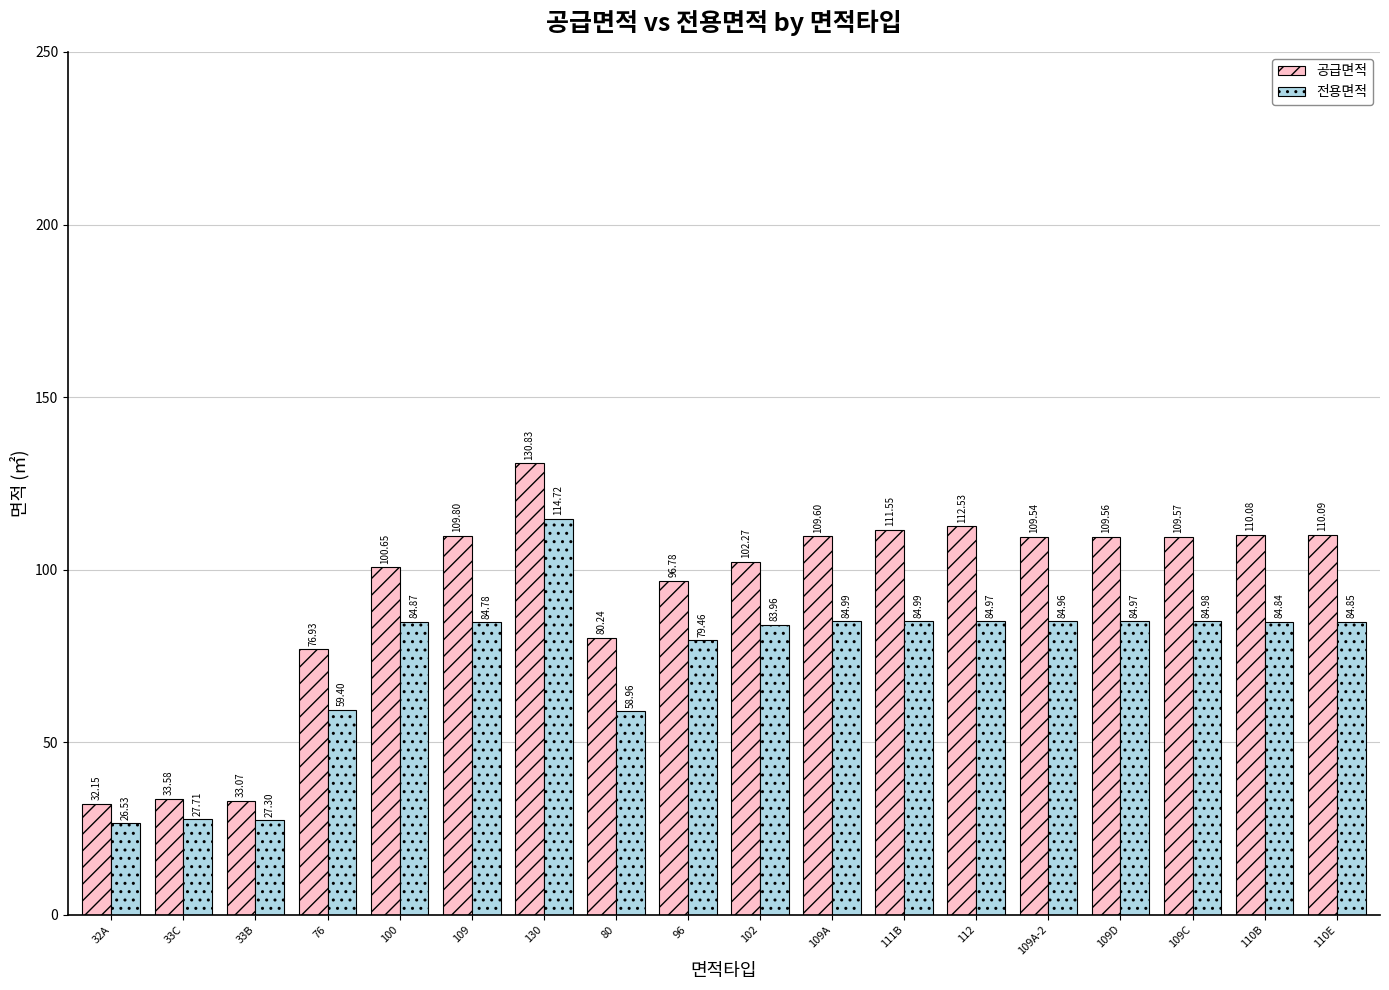

List the labels in order of 공급면적 value, smallest first.

32A, 33B, 33C, 76, 80, 96, 100, 102, 109A-2, 109D, 109C, 109A, 109, 110B, 110E, 111B, 112, 130